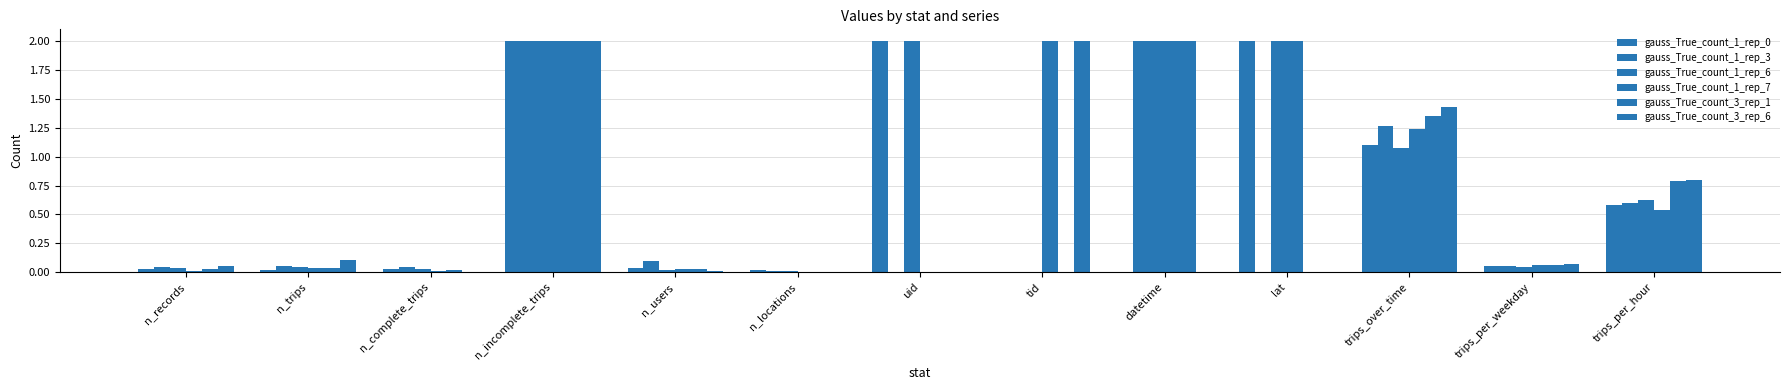

How many categories are shown in the chart?

13